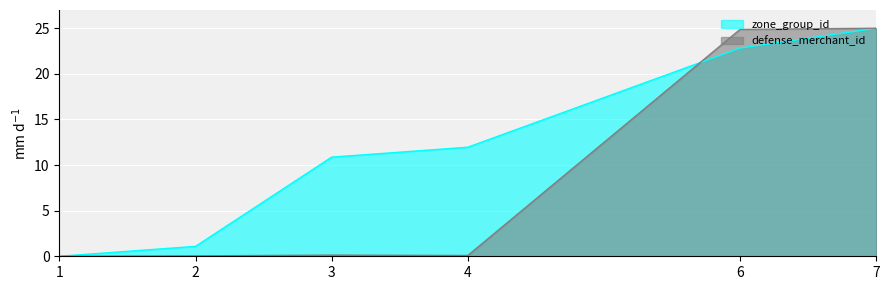

What is the difference between the highest and lowest values at 3?

10.7